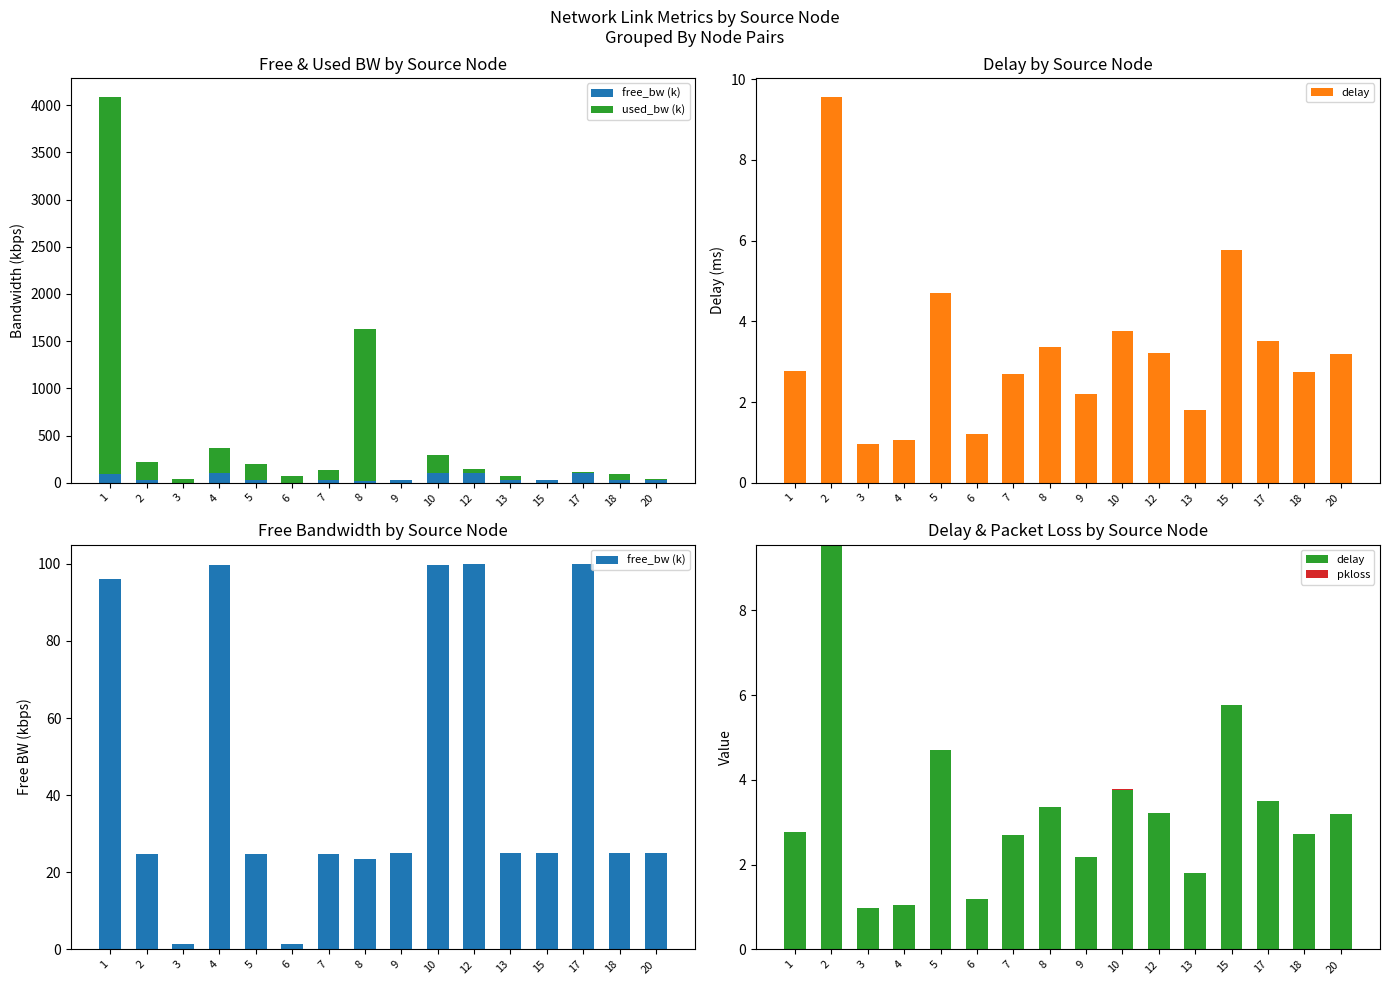

How many distinct data groups are displayed?

4